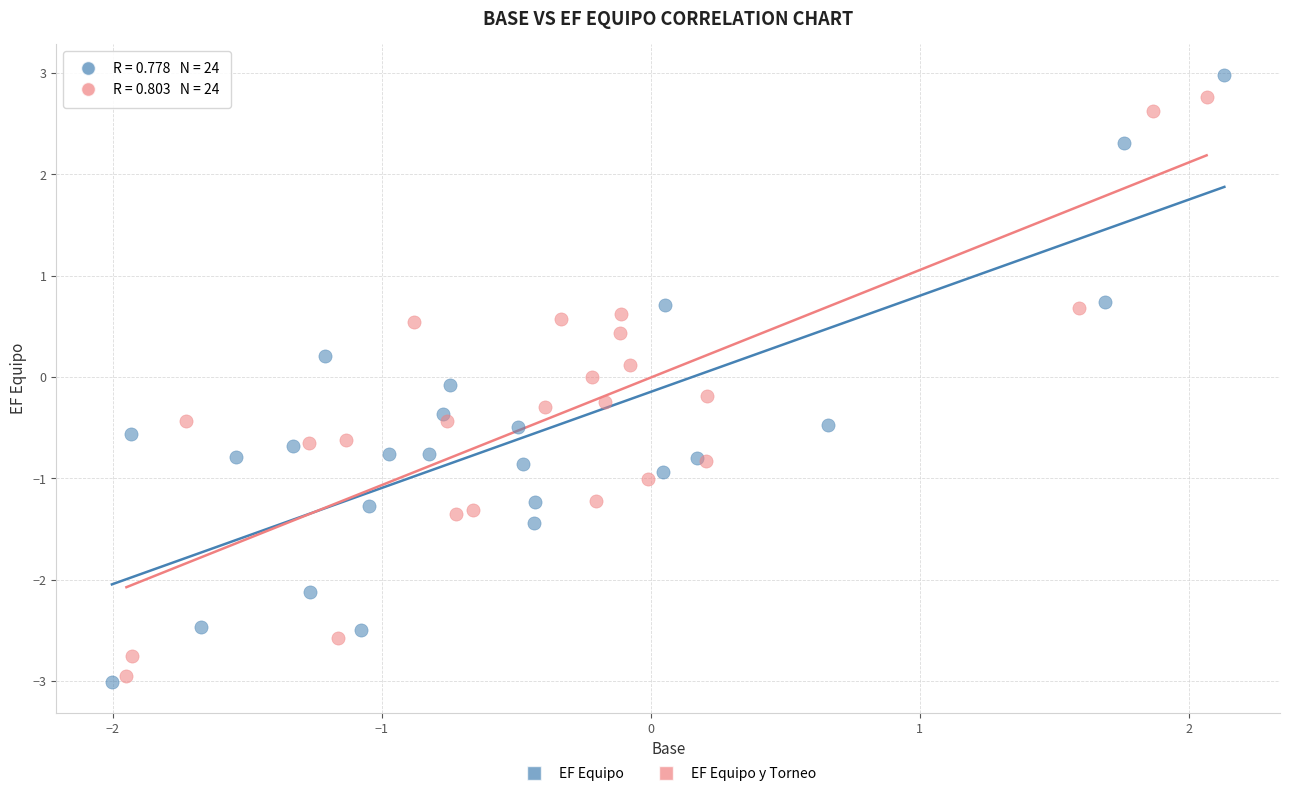

Which series contains the lowest Y value?

EF Equipo